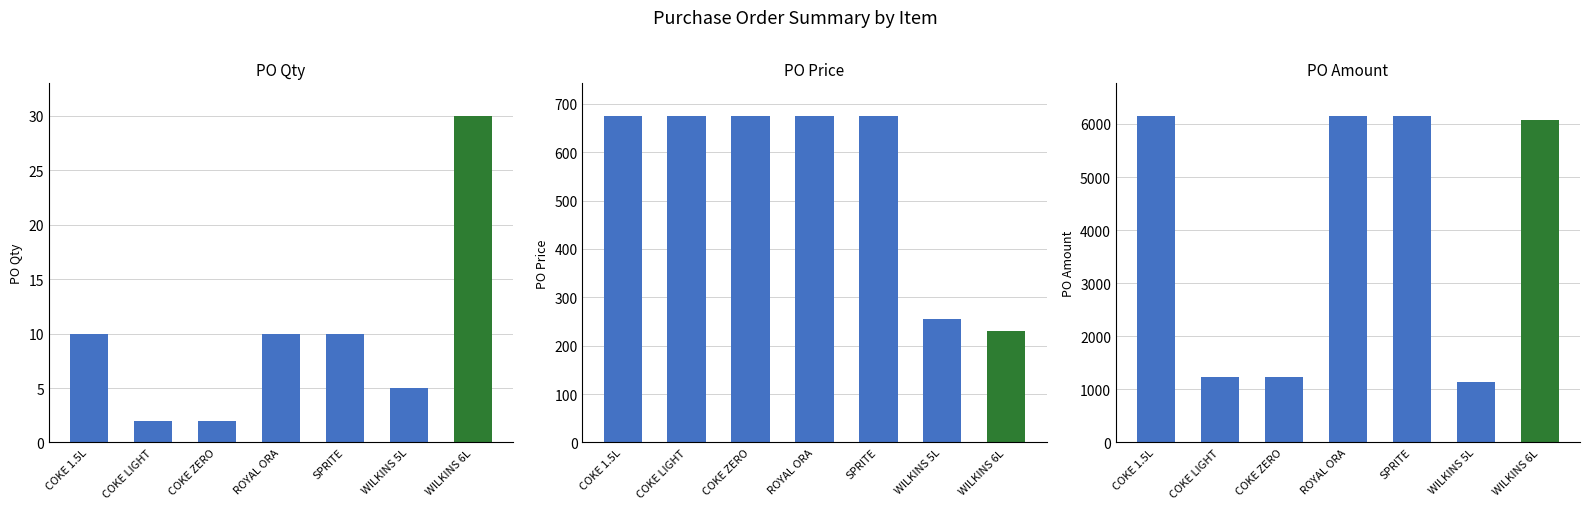

What is the difference between the maximum and minimum values in the PO Qty series?

28.0